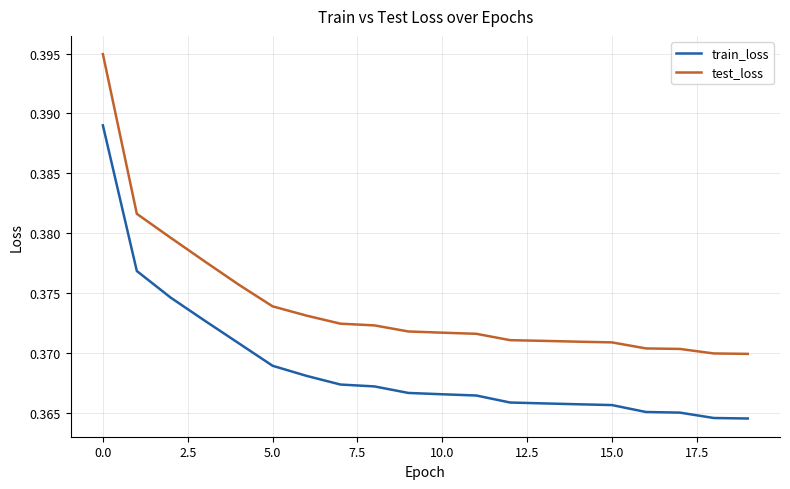

Which series has the largest total across all categories?

test_loss